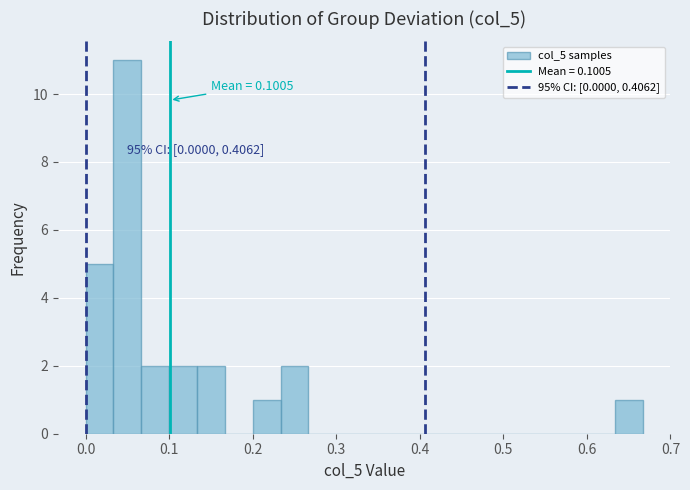

Around what value on the x-axis is the tallest bar? Give the approximate position of its centre, as read against the axis.

0.05